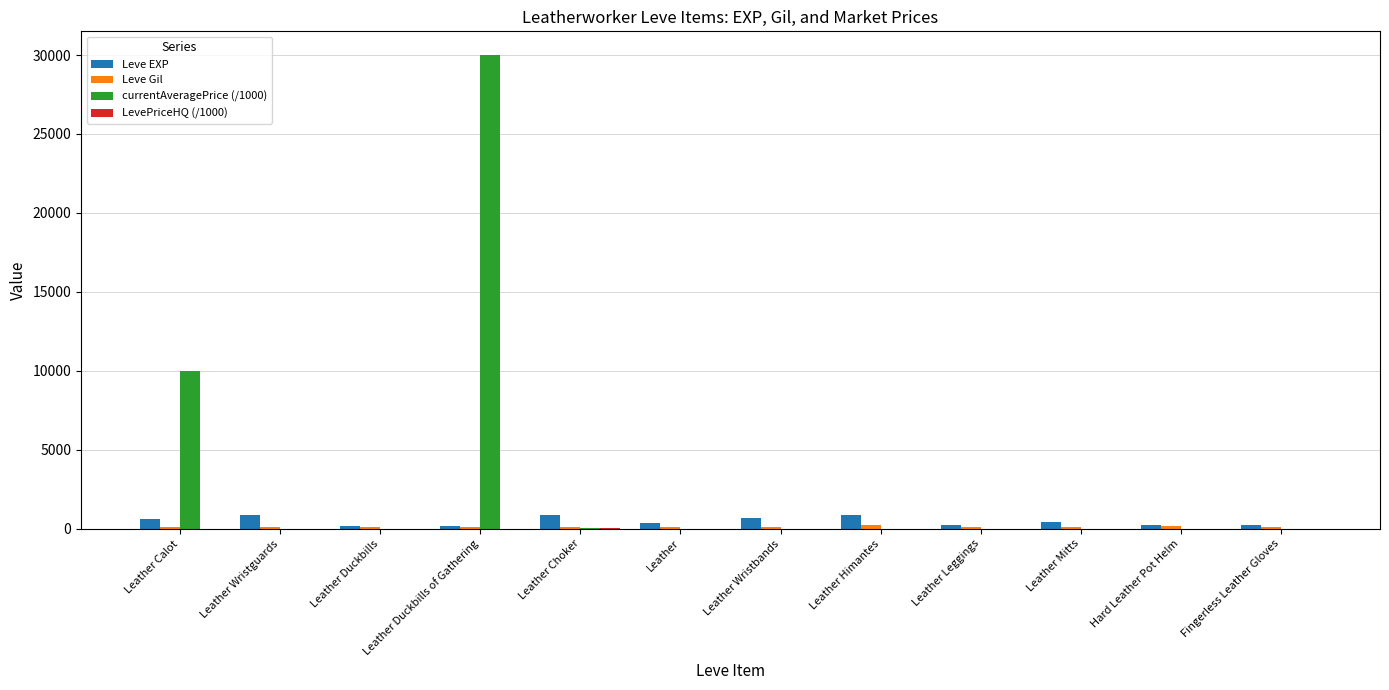

Count the number of categories in the chart.

12